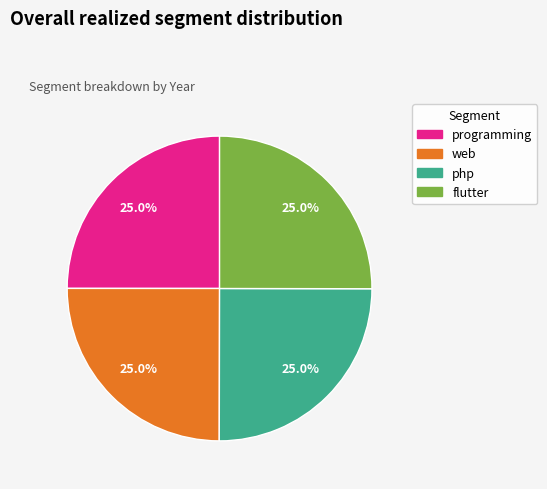

Does flutter account for over 50% of the chart?

No